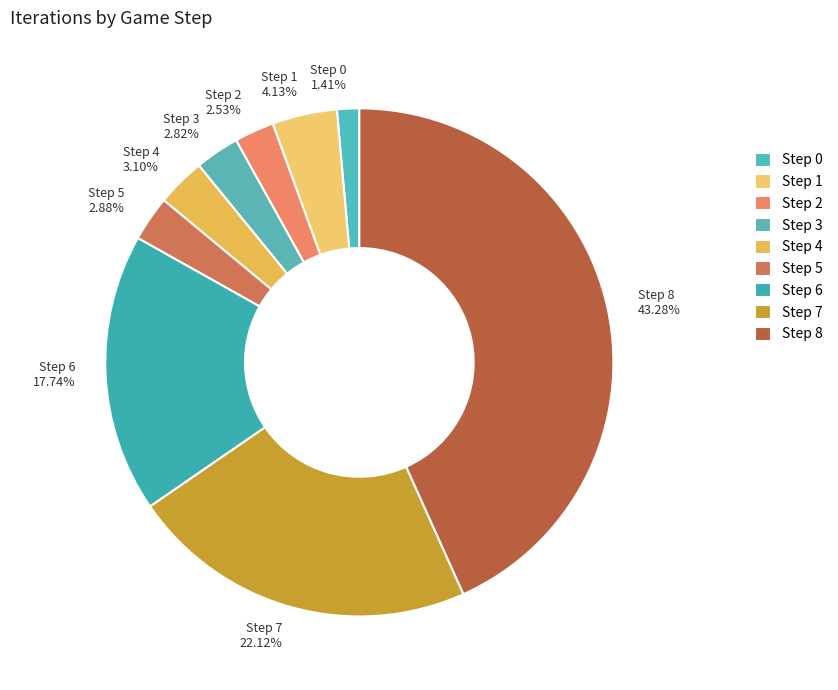

Which has a higher value, Step 8 or Step 0?

Step 8